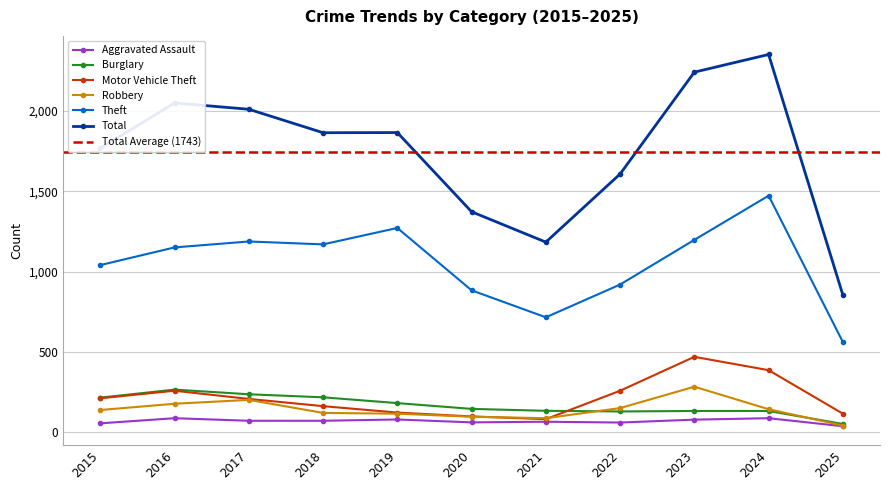

List the series in order of their peak value, highest first.

Total, Theft, Motor Vehicle Theft, Robbery, Burglary, Aggravated Assault